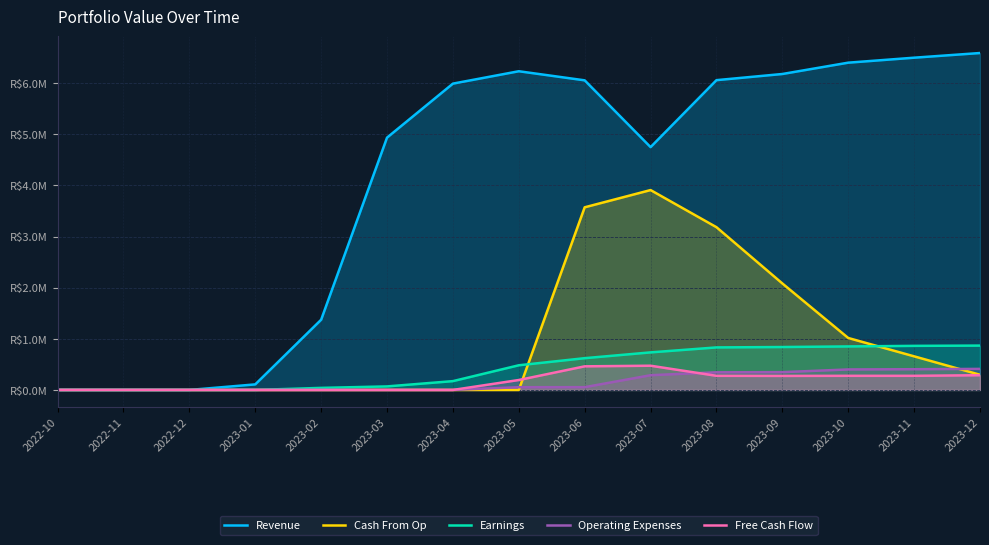

Reading left to right, what are all the values shown in this chart?

Revenue: 0.0	0.0	0.0	108567.1	1372985.4	4934009.2	5990034.5	6232078.5	6054247.3	4748290.7	6057832.2	6178284.9	6399752.5	6497102.9	6588411.5
Cash From Op: 0.0	0.0	0.0	0.0	0.0	0.0	0.0	0.0	3571441.6	3908519.5	3182425.3	2082493.5	1015957.6	657075.8	296915.5
Earnings: 0.0	0.0	0.0	0.0	40303.5	68939.4	172295.8	482402.0	621135.3	734503.8	831494.8	839282.3	850795.7	861974.1	867240.5
Operating Expenses: 0.0	0.0	0.0	0.0	0.0	0.0	0.0	53545.8	54182.8	288087.2	344984.0	347862.3	400633.6	405398.2	411553.4
Free Cash Flow: 0.0	0.0	0.0	0.0	0.0	0.0	0.0	194185.9	461666.0	473644.0	276192.8	274251.9	276051.0	276097.3	287907.4